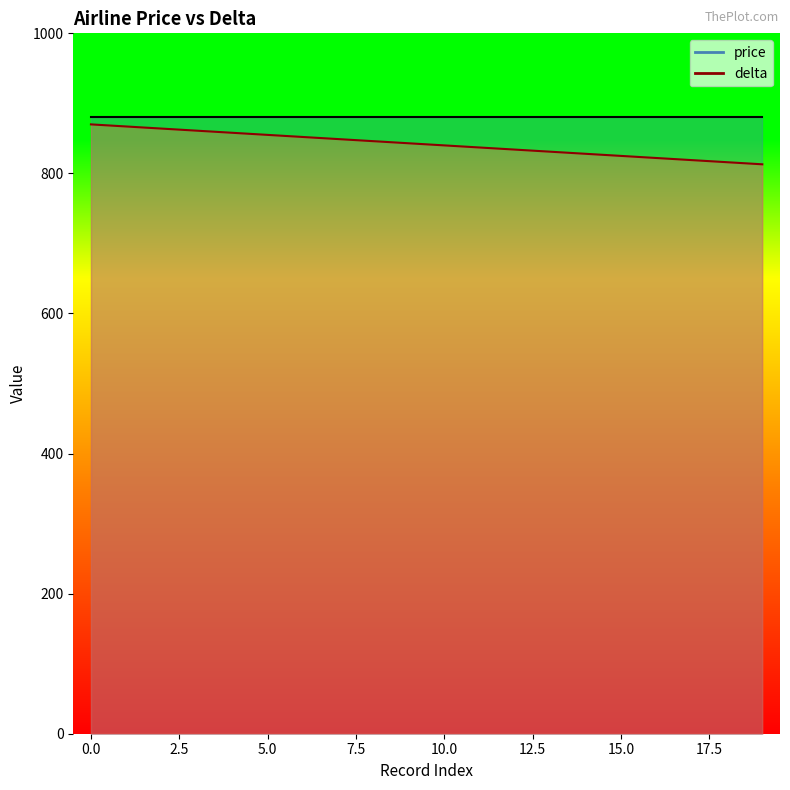

Rank the categories by value from highest to lowest.

0, 1, 2, 3, 4, 5, 6, 7, 8, 9, 10, 11, 12, 13, 14, 15, 16, 17, 18, 19